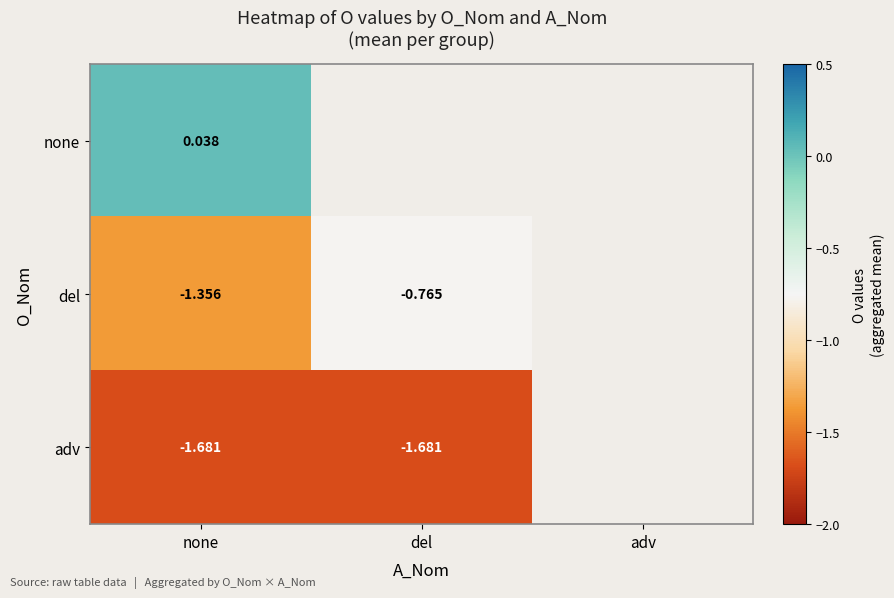

At none, list the series in order from smallest to largest.

adv, del, none